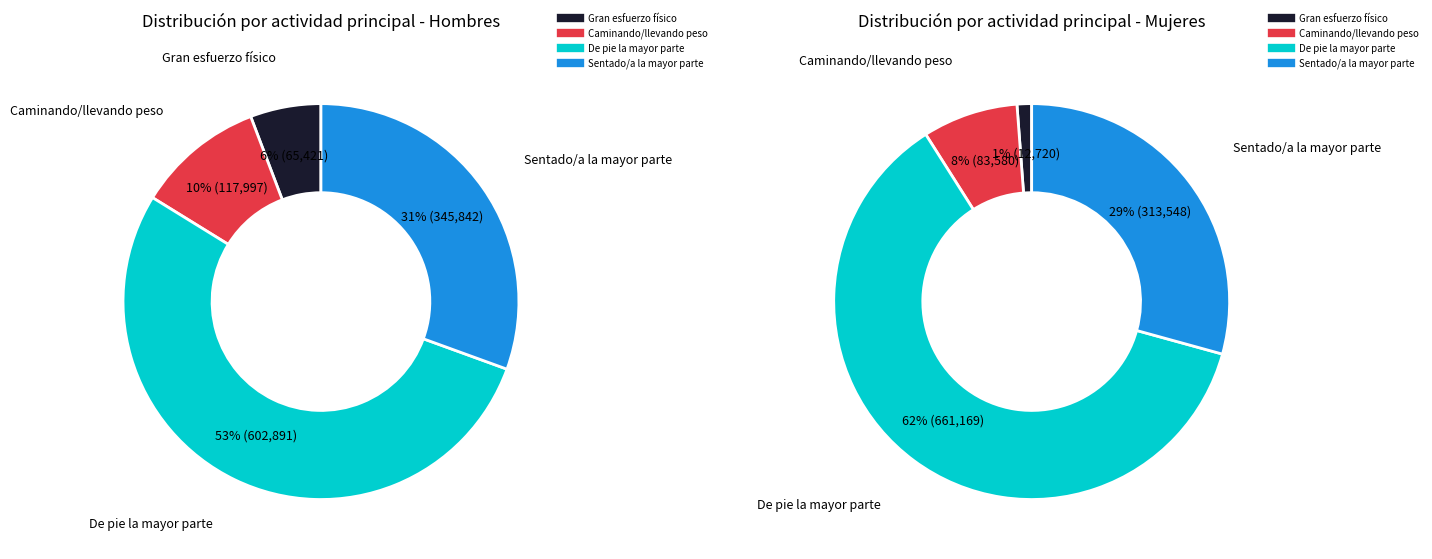

What percentage is the Caminando, llevando algún peso slice, to the nearest percent?

10%